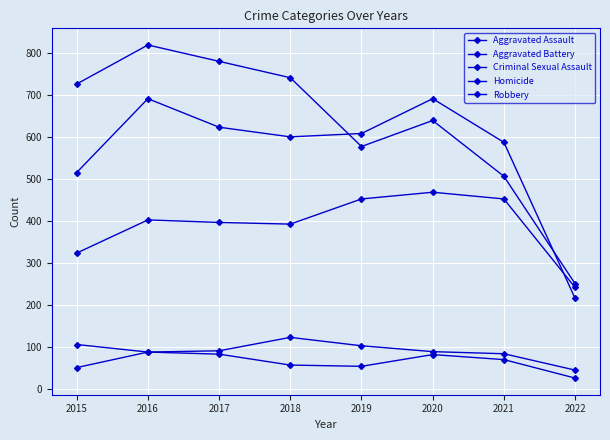

How many lines are shown in the chart?

5